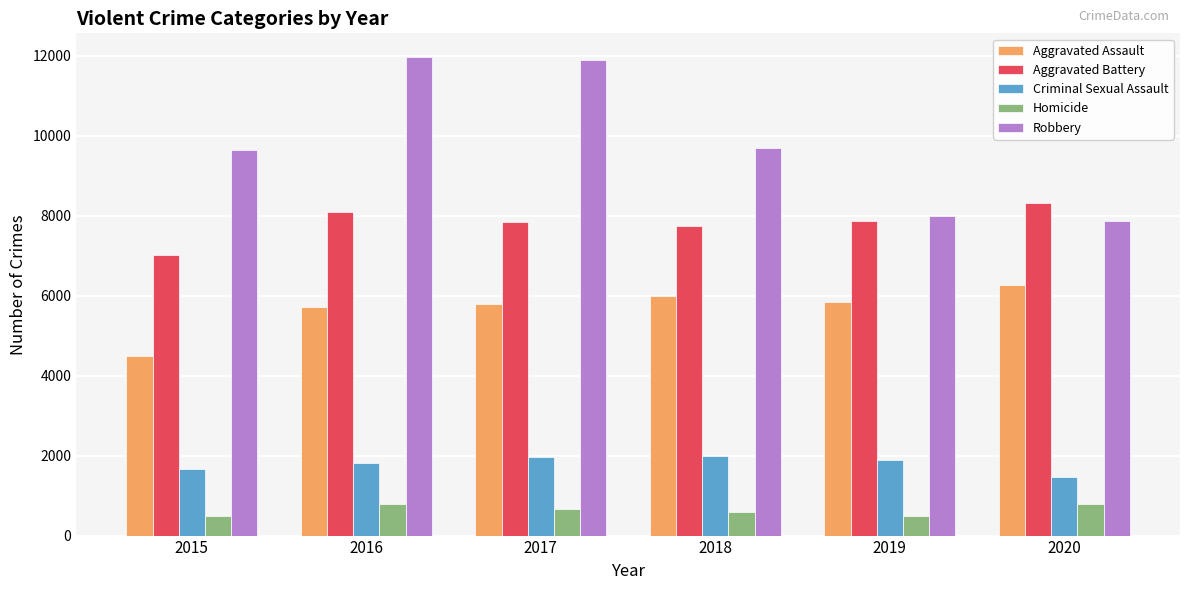

Rank the series at 2015 from highest to lowest value.

Robbery, Aggravated Battery, Aggravated Assault, Criminal Sexual Assault, Homicide